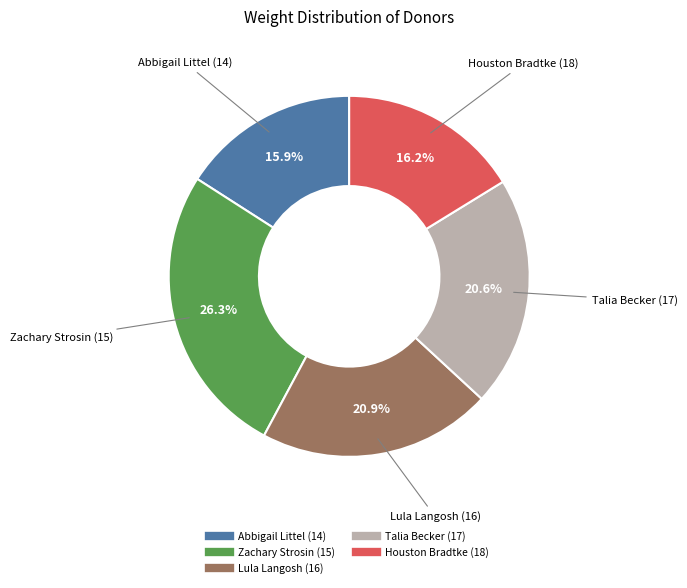

Does Talia Becker (17) account for over 50% of the chart?

No